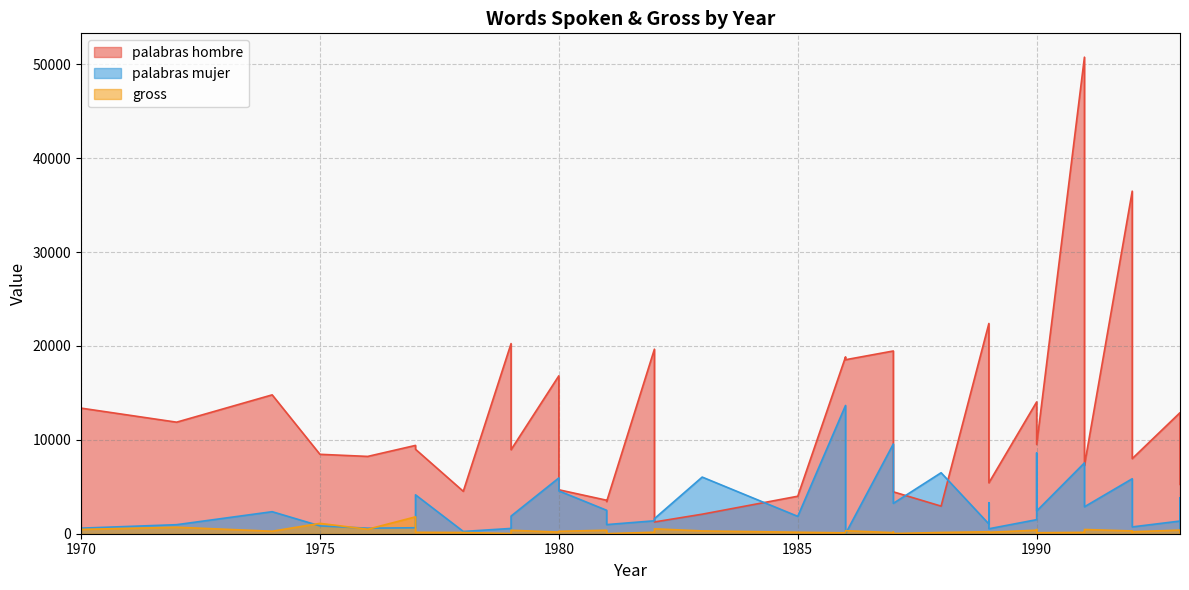

True or false: gross has a value of 500 at 1990.

False